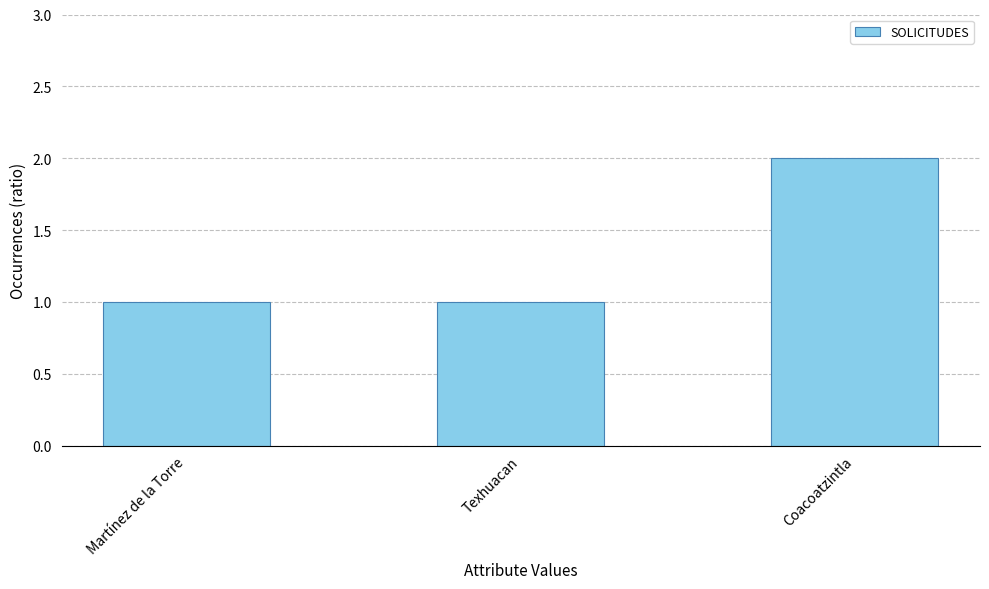

What is the sum of the values at Texhuacan and Coacoatzintla?

3